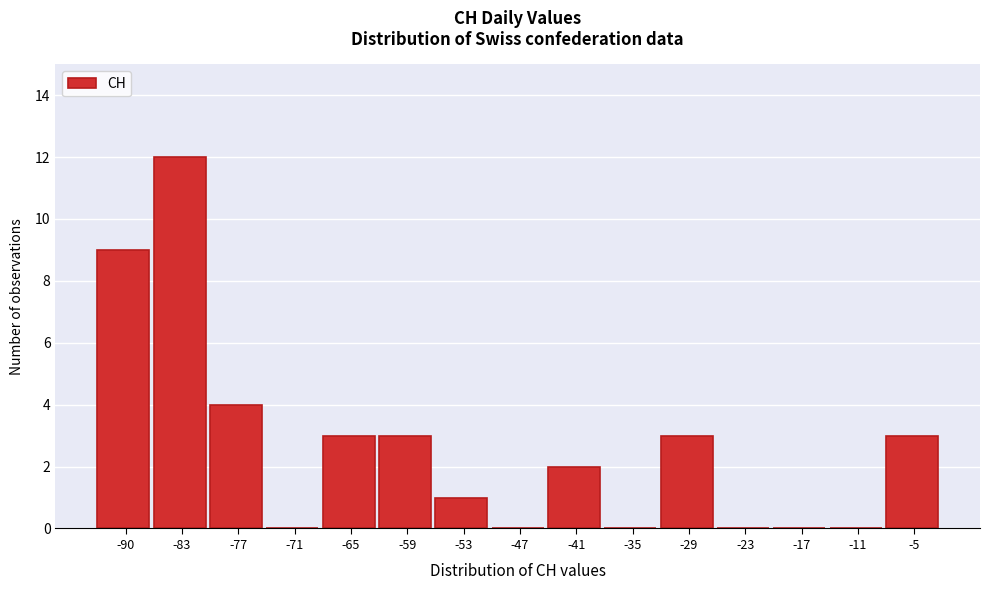

Reading right to left, list all the values displayed in this chart.

-5=3	-11=0	-17=0	-23=0	-29=3	-35=0	-41=2	-47=0	-53=1	-59=3	-65=3	-71=0	-77=4	-83=12	-90=9